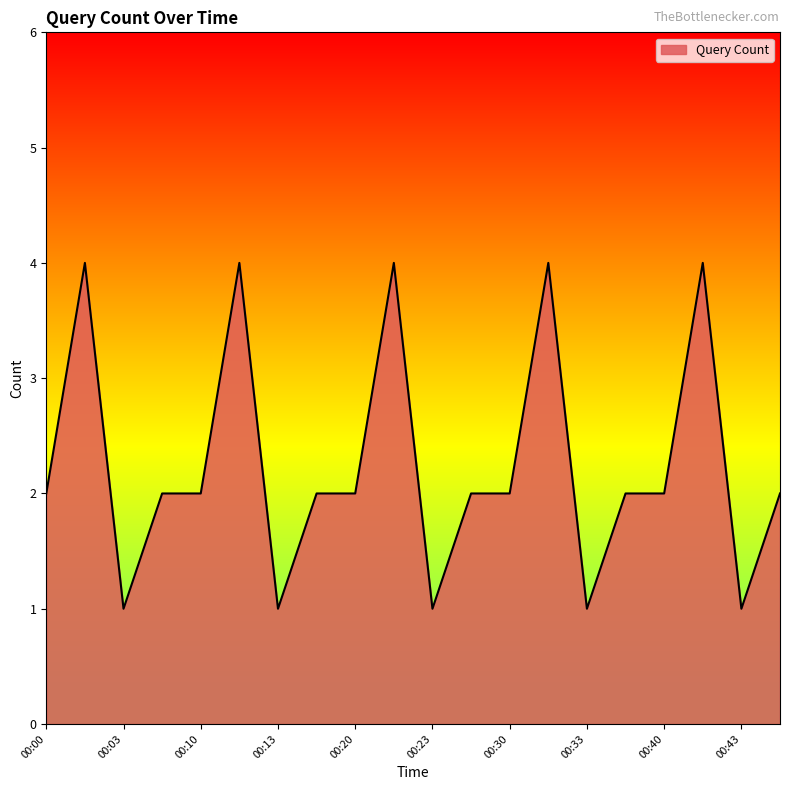

What is the maximum value shown in the chart?

4